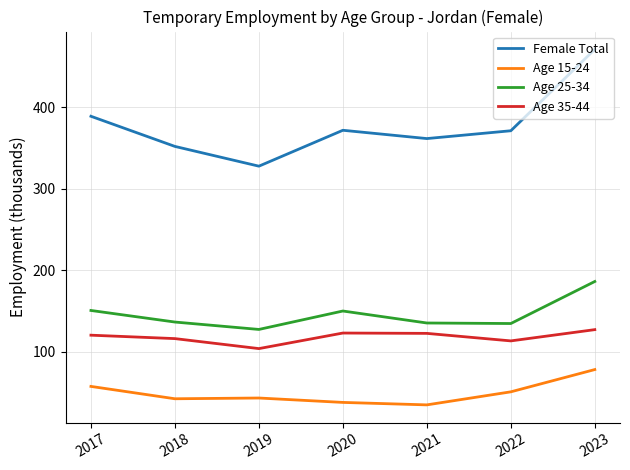

What is the sum of all Female Total values?

2644.7